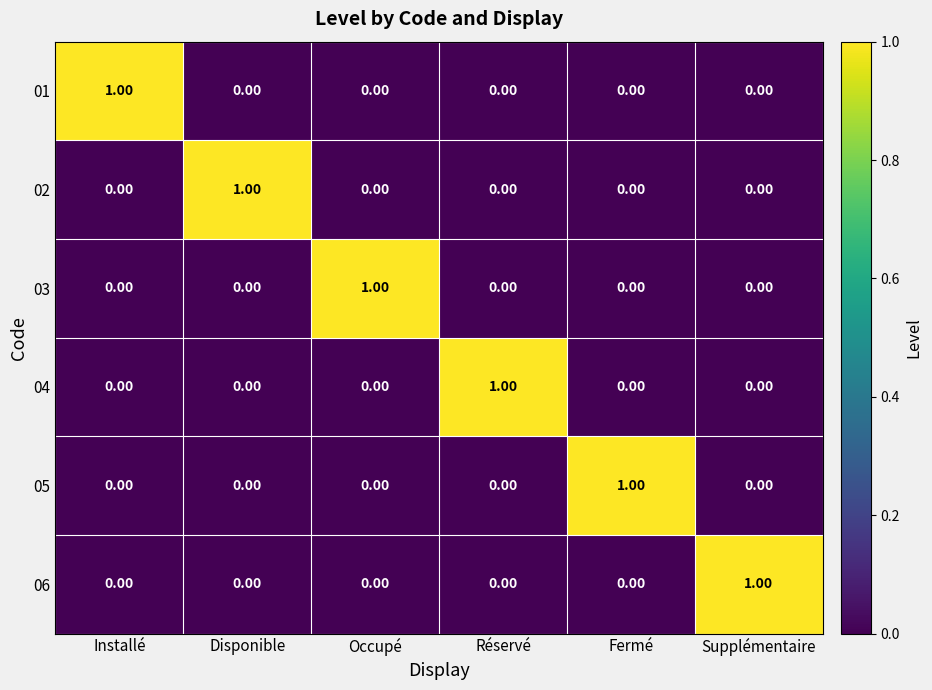

What is the maximum value shown in the chart?

1